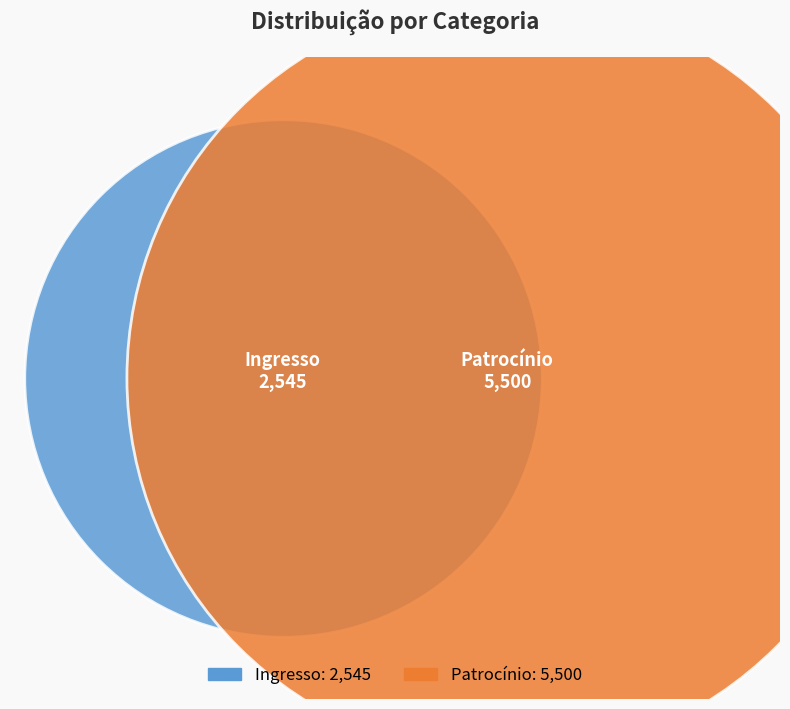

To the nearest percent, what is the combined percentage of Ingresso and Patrocínio?

100%